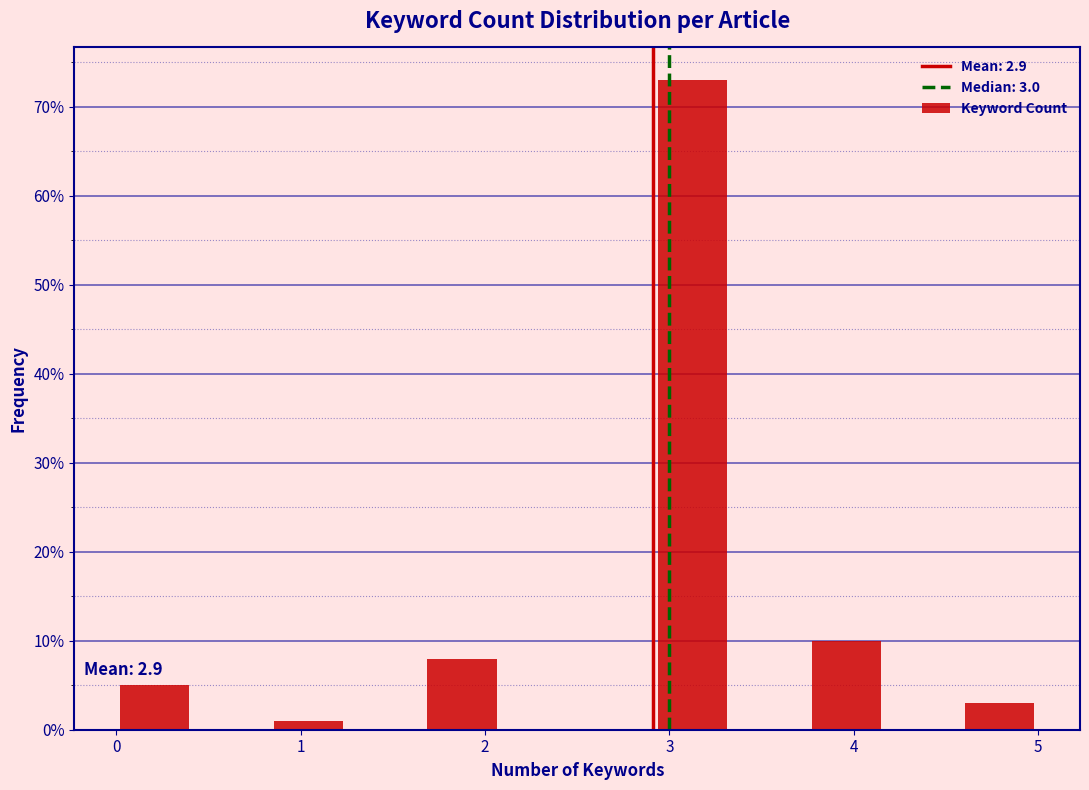

Over which range of the x-axis is the bar tallest?

2.9 to 3.3